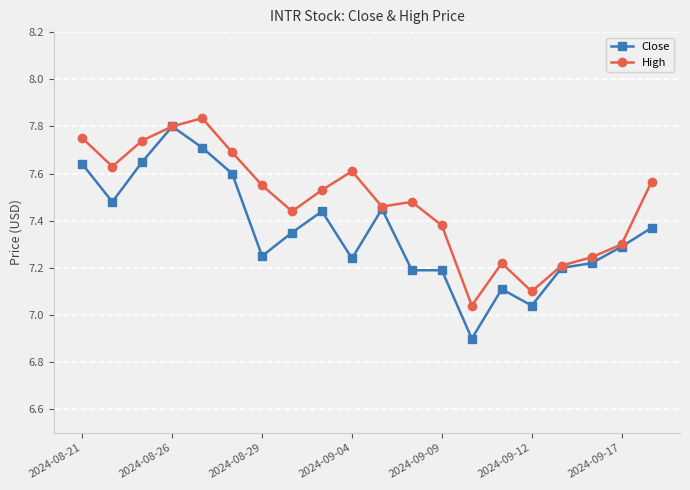

Is this an area chart (filled region under the line)?

No